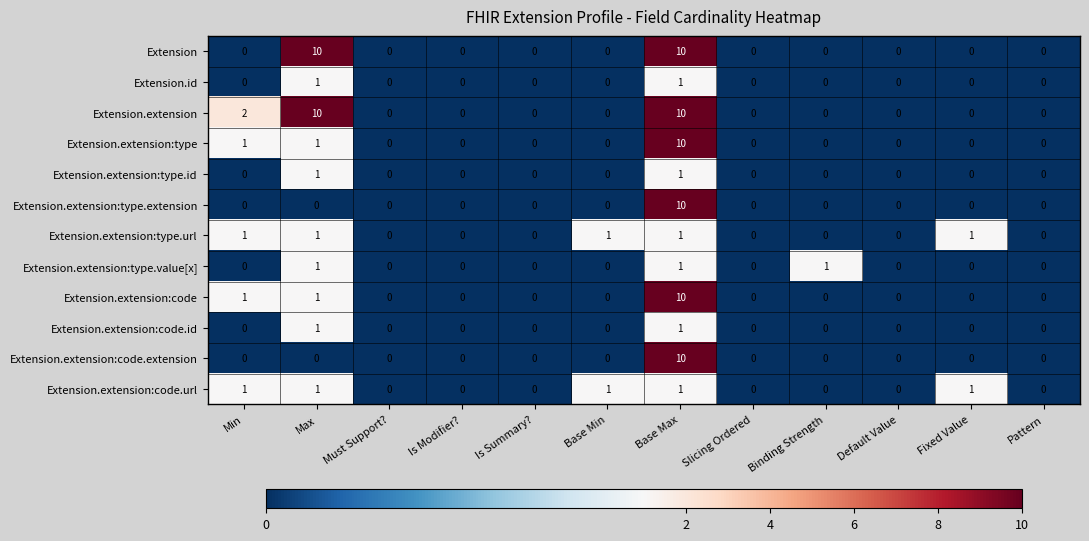

The Extension.extension:type.extension series shows 0 at Is Summary?. True or false?

True